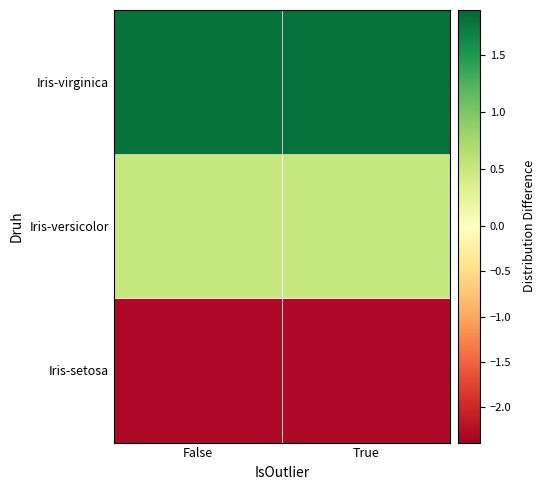

Which series changed the most between False and True?

Iris-setosa